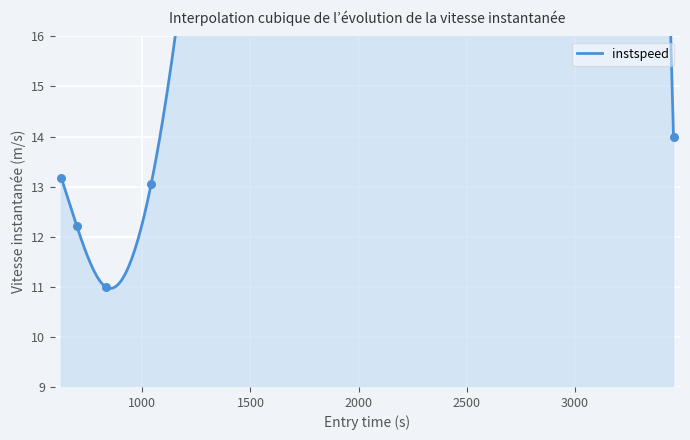

Approximately how many times larger is the value at 832.5885988241891 compared to 3456.5056691296036?

0.8